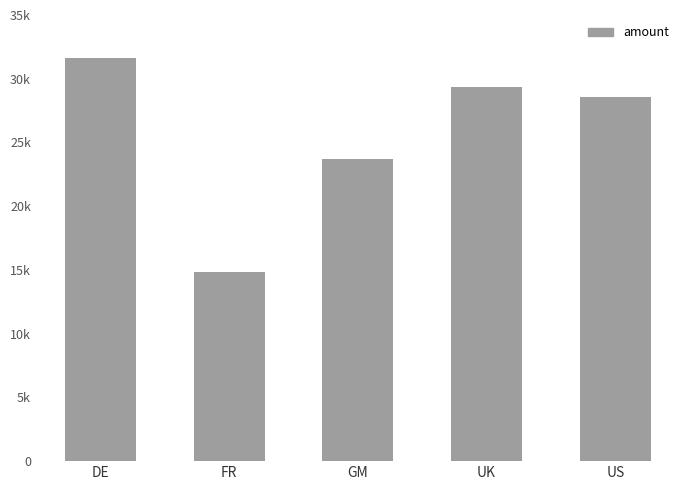

Reading left to right, extract all data points from this chart.

31598.4	14811.3	23664.3	29371.5	28548.8